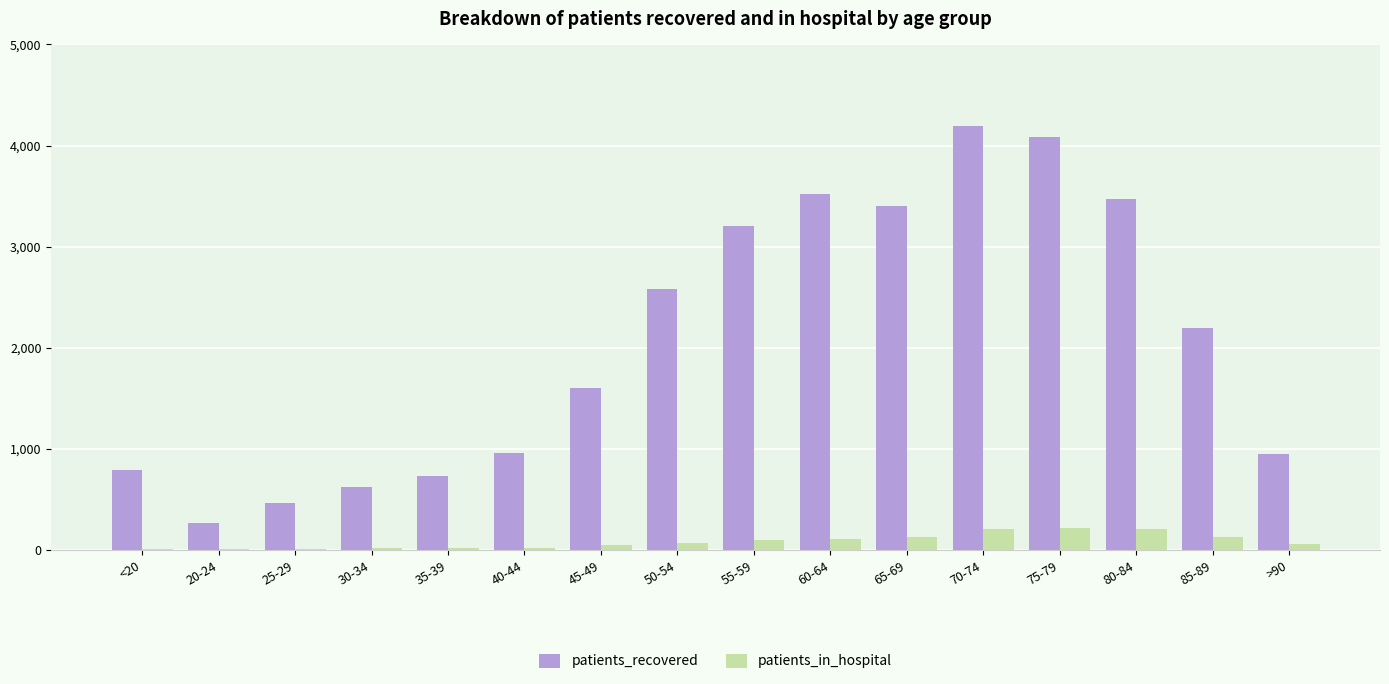

Is the value of patients_in_hospital at <20 greater than the value of patients_recovered at 20-24?

No